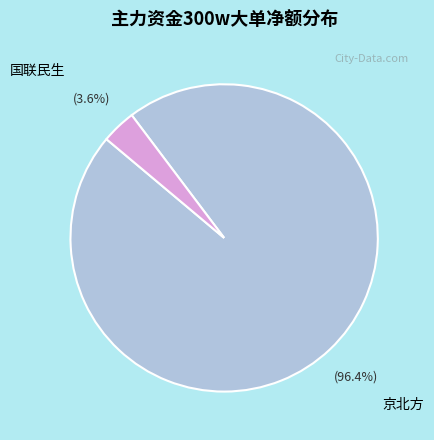

To the nearest percent, what is the difference between the largest and smallest slice percentages?

93%